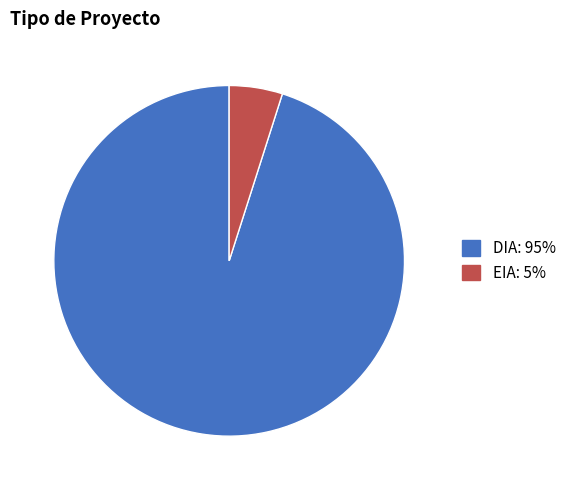

Is the sum of DIA and EIA greater than half?

Yes